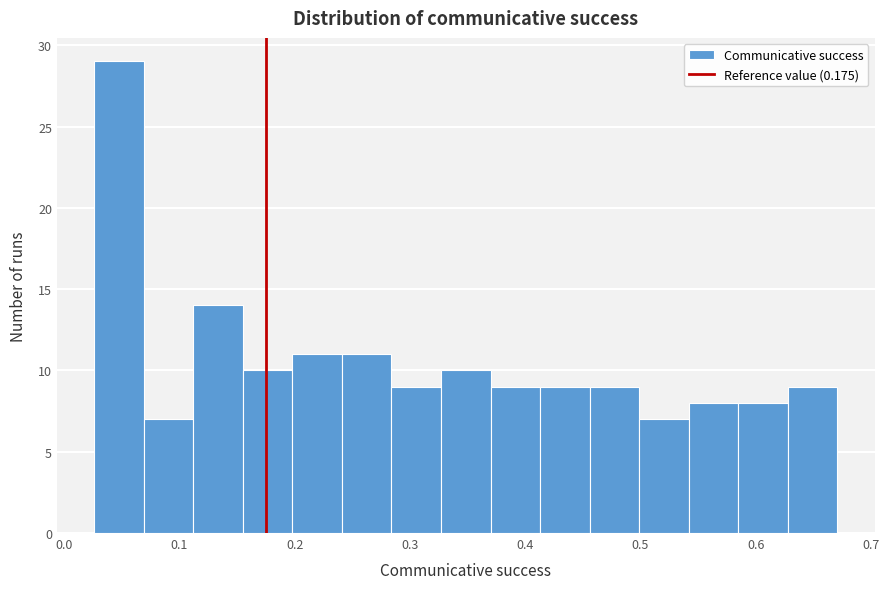

Reading left to right, transcribe this chart: for each bar, give the range it covers on the x-axis and its height. Neither the bar edges nor the heights are printed on the chart, so give them approximately, as read against the axes.

0.026 to 0.069: 29
0.069 to 0.112: 7
0.112 to 0.155: 14
0.155 to 0.198: 10
0.198 to 0.241: 11
0.241 to 0.284: 11
0.284 to 0.327: 9
0.327 to 0.370: 10
0.370 to 0.413: 9
0.413 to 0.456: 9
0.456 to 0.499: 9
0.499 to 0.542: 7
0.542 to 0.585: 8
0.585 to 0.628: 8
0.628 to 0.671: 9